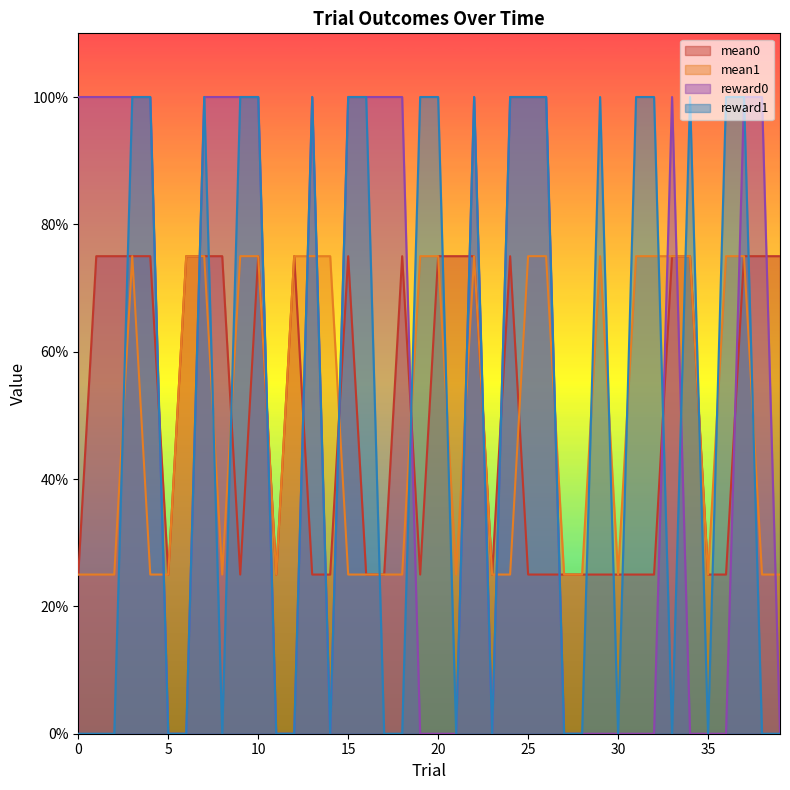

What is the sum of all reward1 values?

20.0